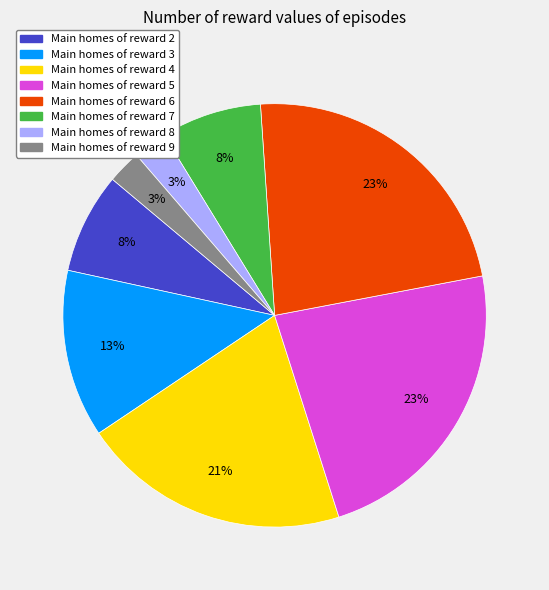

To the nearest percent, what is the average slice percentage?

12%